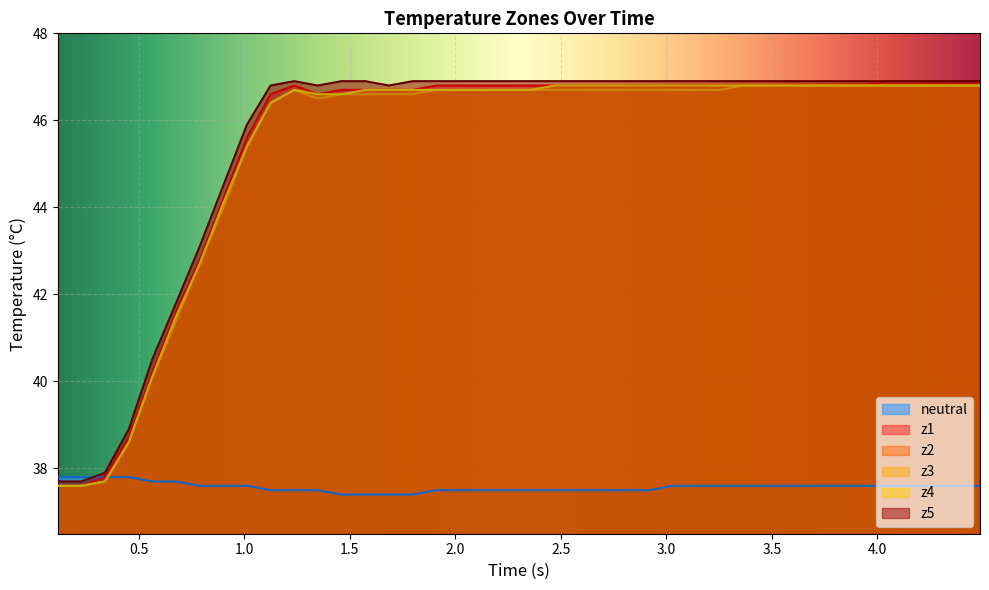

Which series has the largest range (max minus min)?

z1